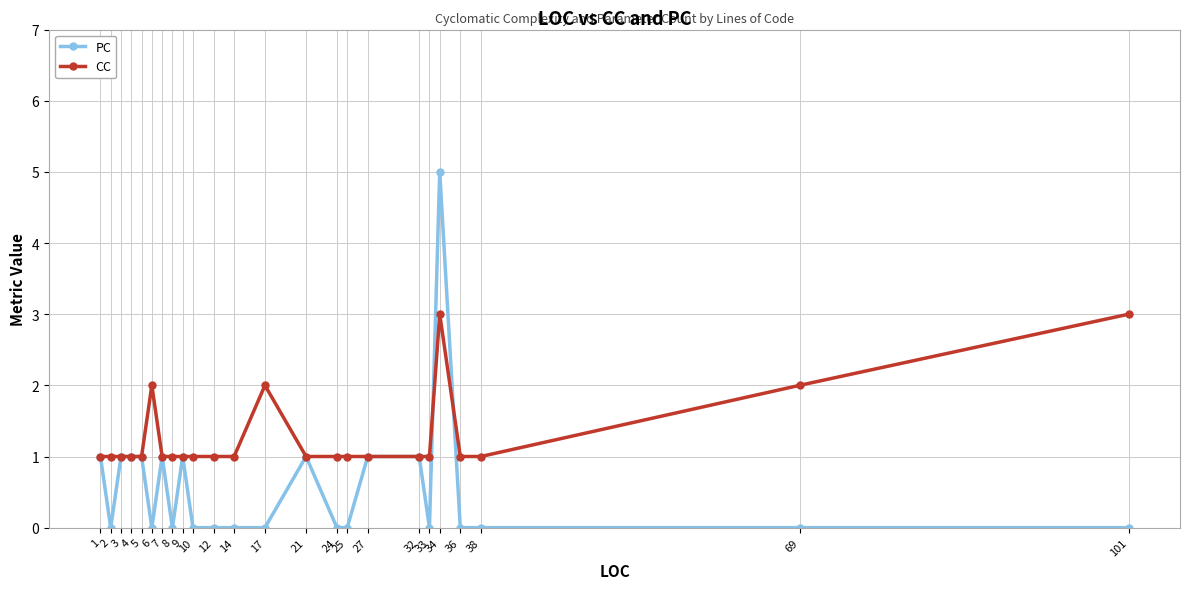

Which label corresponds to the largest value in the chart?

34